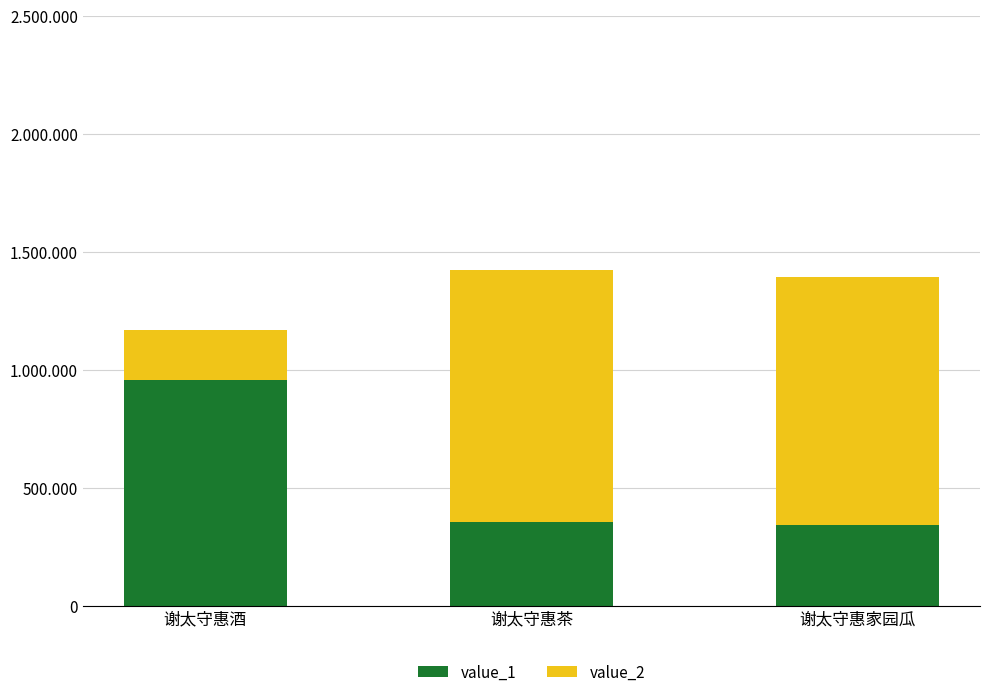

List the series in order of their peak value, lowest first.

value_1, value_2